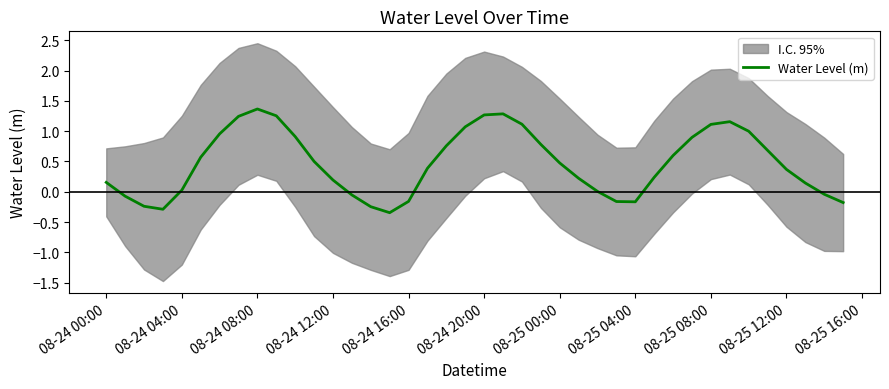

What is the value of the 3rd point from the left?

-0.2